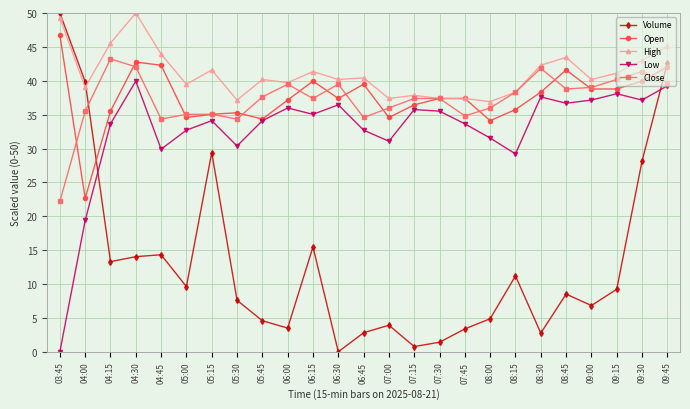

What are all the series names shown in the legend?

Volume, Open, High, Low, Close